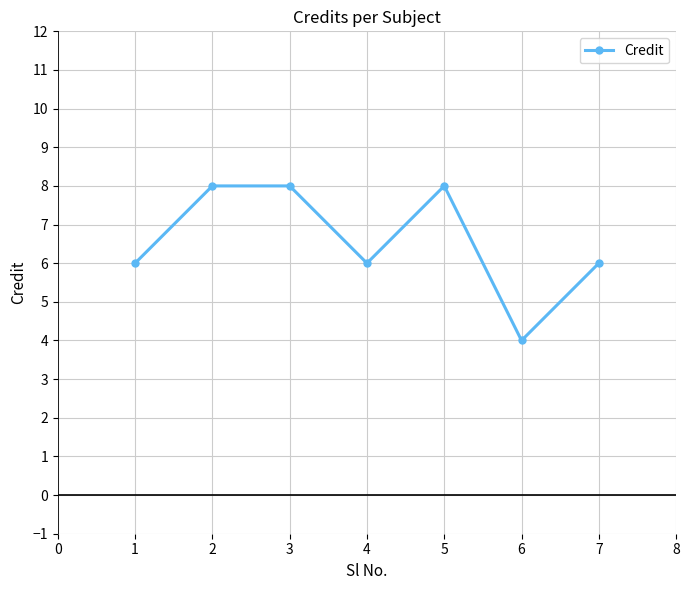

Is it true that the value at 4 is 6?

True